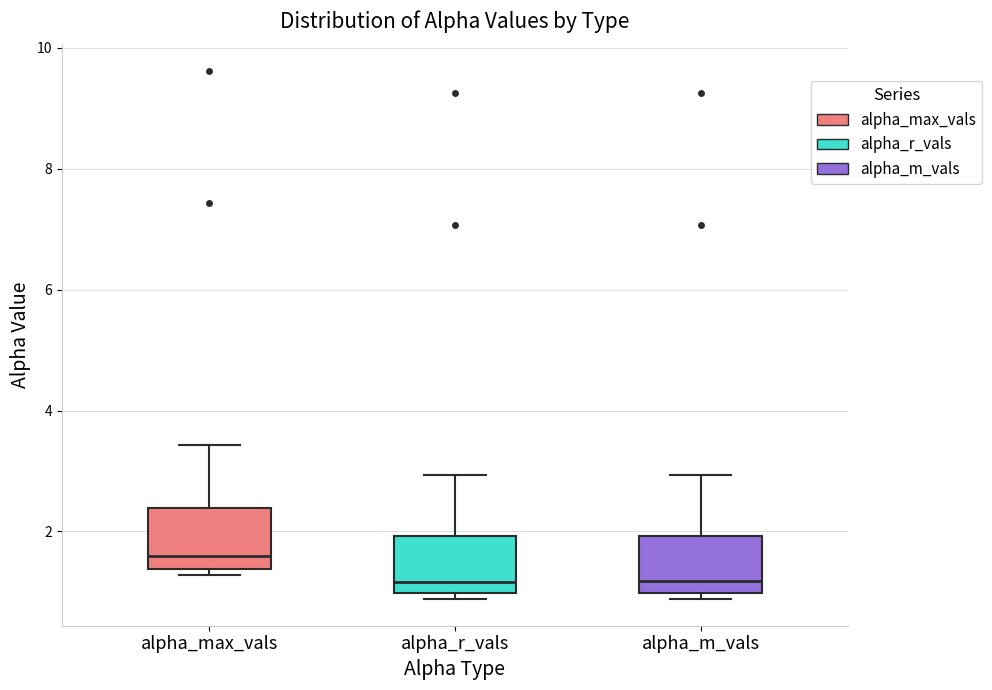

Reading left to right, read every box against the y-axis: the position of its median line, the range the box covers, and the ends of its whiskers. The values are not printed on the chart, so give them approximately, as read against the axis.

alpha_max_vals: median 1.6, box 1.4 to 2.4, whiskers 1.2 to 3.4
alpha_r_vals: median 1.2, box 1.0 to 2.0, whiskers 0.8 to 3.0
alpha_m_vals: median 1.2, box 1.0 to 2.0, whiskers 0.8 to 3.0